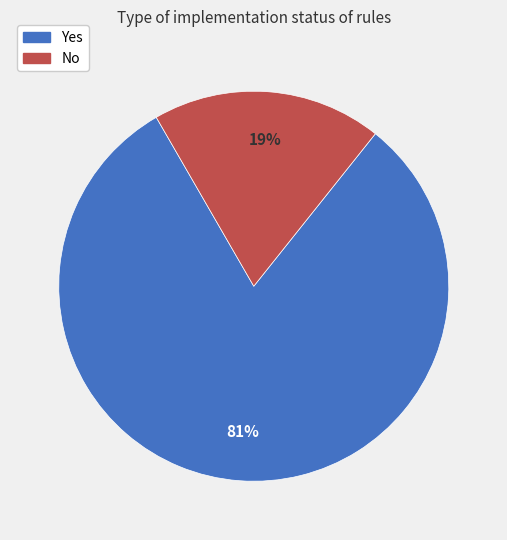

To the nearest percent, what percentage of the pie is No?

19%